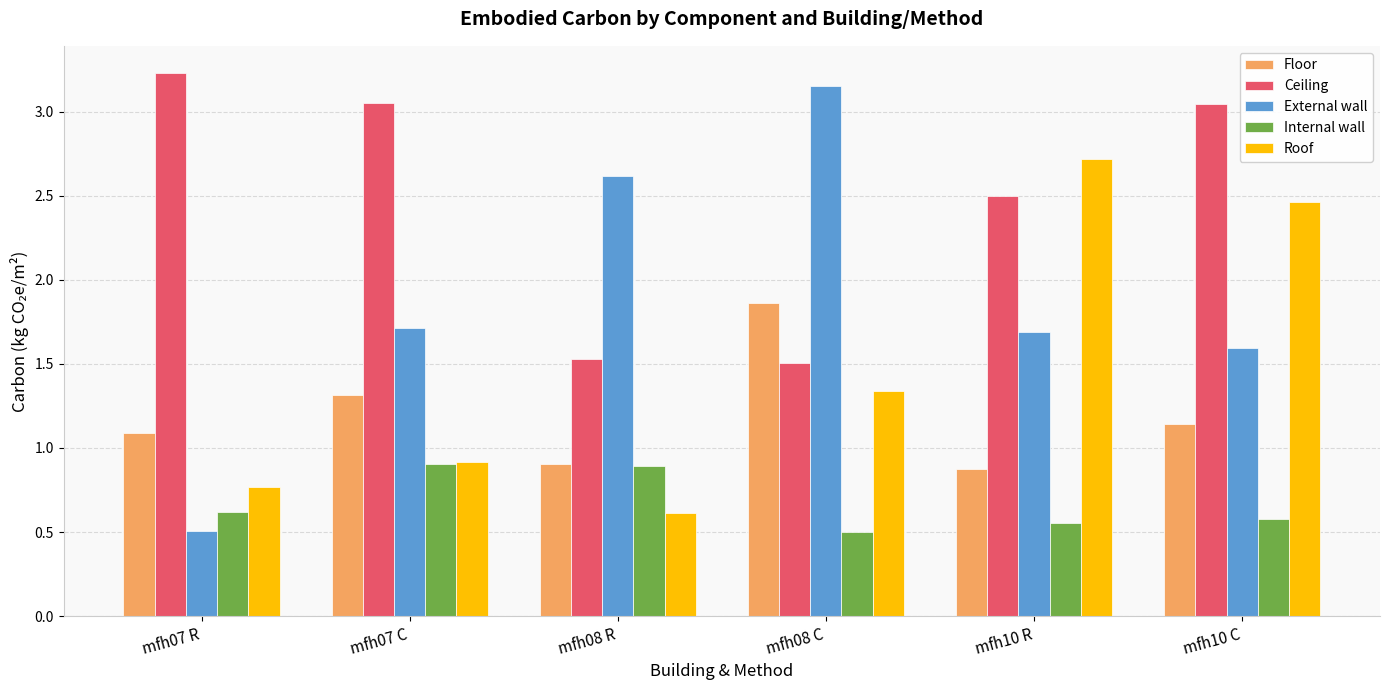

Which series changed the most between mfh07 C and mfh10 R?

Roof